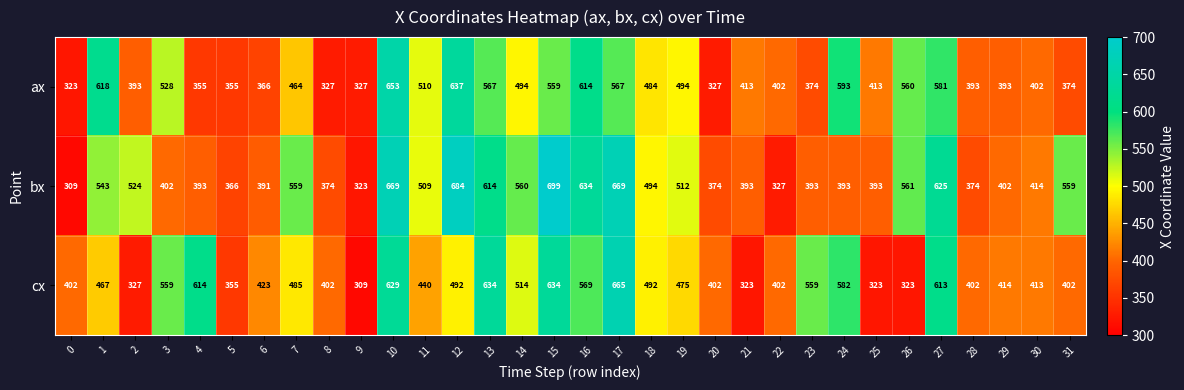

At which category is the sum across all series the highest?

10